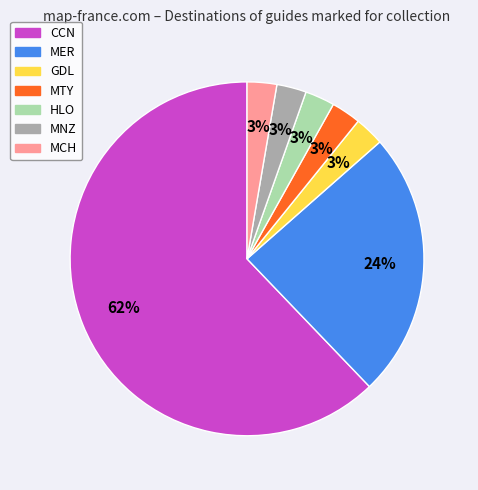

The CCN slice represents 72% of the pie. True or false?

False